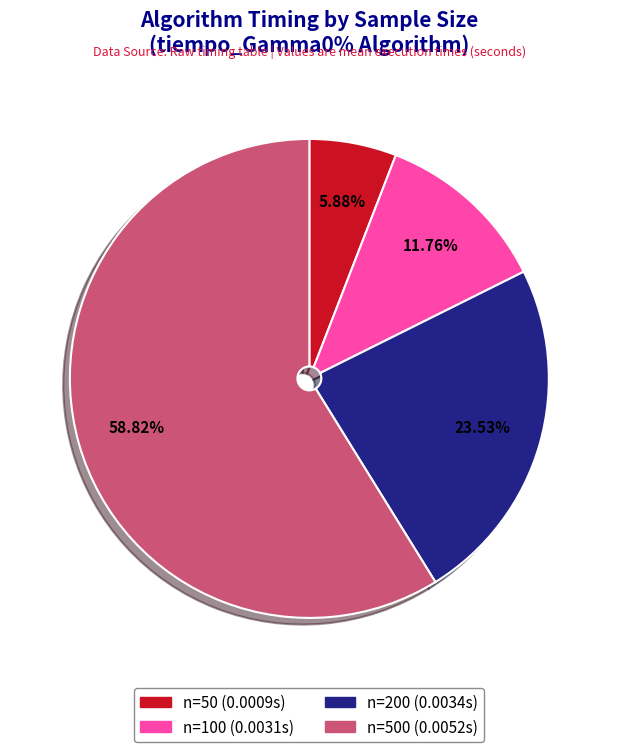

Rank the categories by value from highest to lowest.

n=500 (0.0052s), n=200 (0.0034s), n=100 (0.0031s), n=50 (0.0009s)